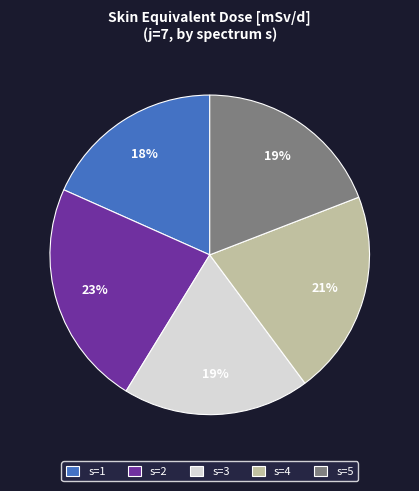

Approximately how many times larger is the value at s=4 compared to s=3?

1.1